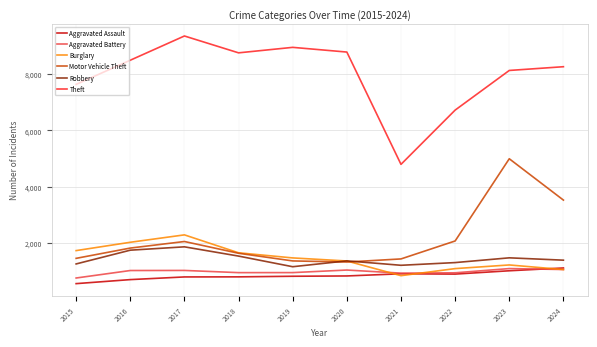

True or false: Theft has a value of 6004 at 2018.

False